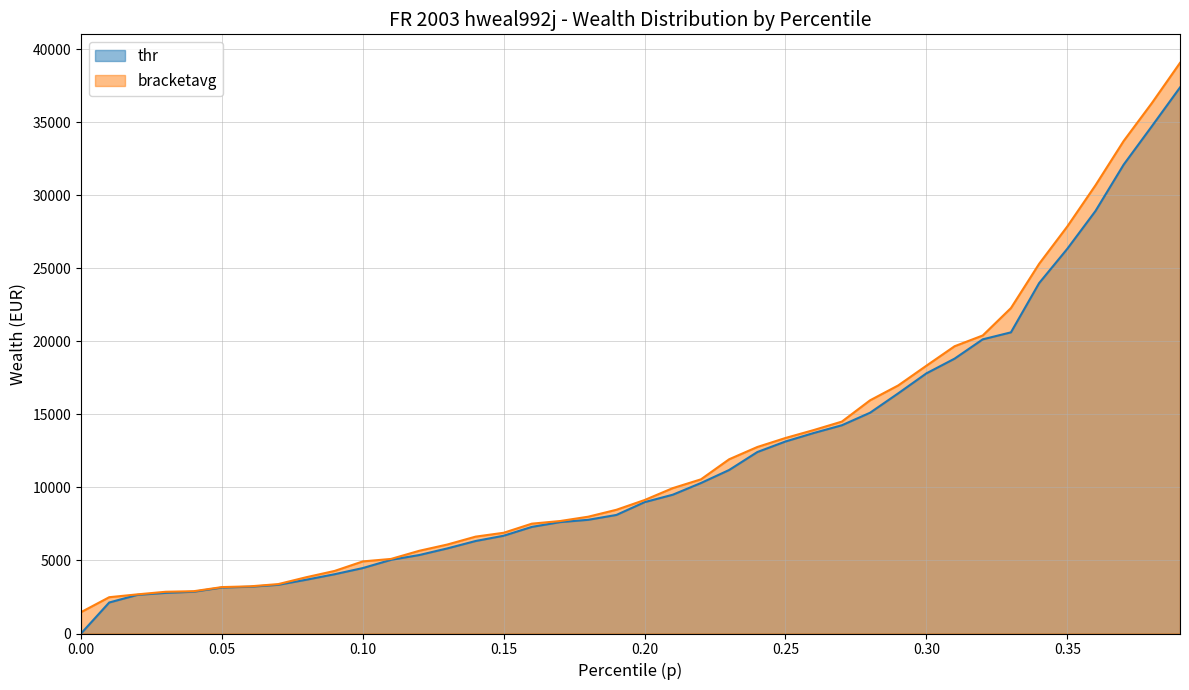

What is the highest value of the thr series?

37374.7